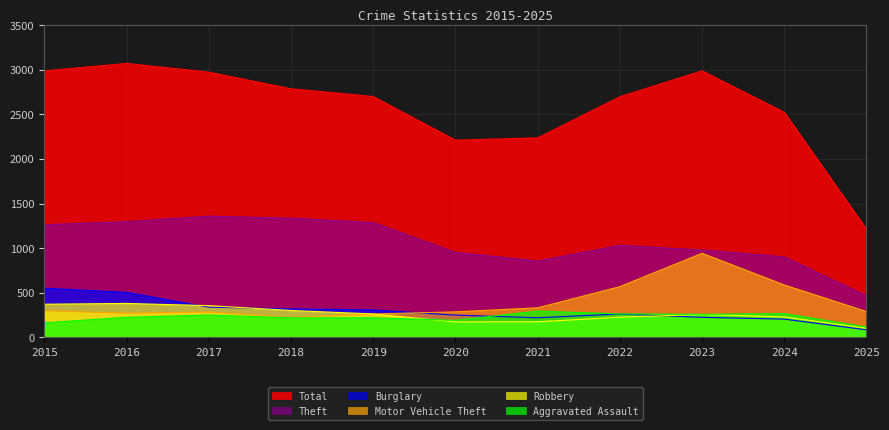

Rank the series at 2025 from highest to lowest value.

Total, Theft, Motor Vehicle Theft, Aggravated Assault, Robbery, Burglary